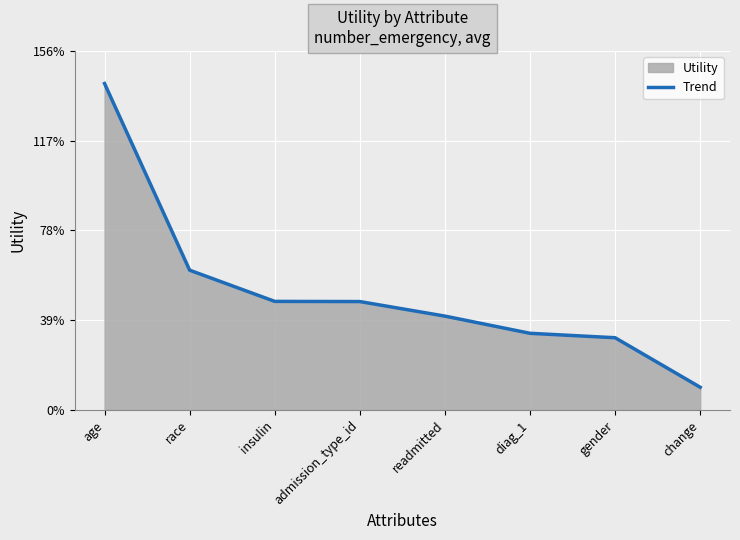

What is the label of the 5th point from the left?

readmitted